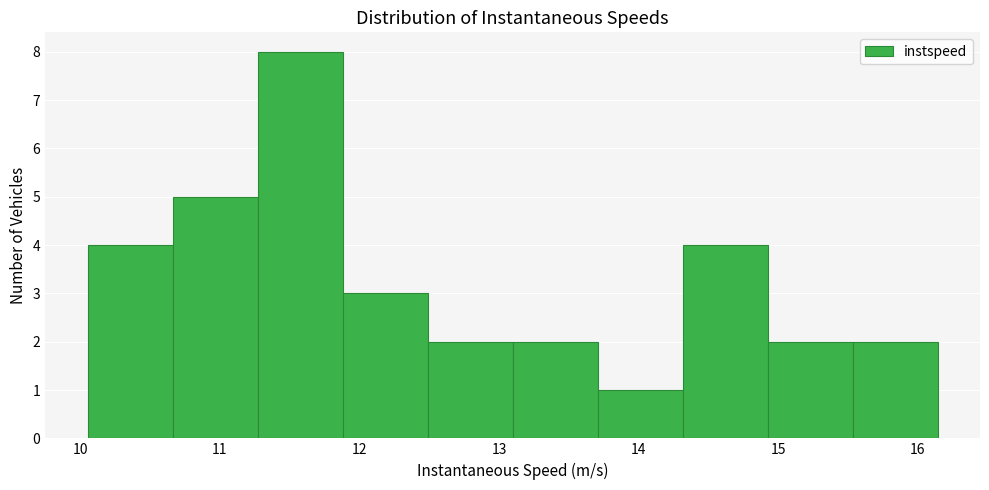

Reading left to right, list every bar in this chart as the range it spans on the x-axis followed by its height. Neither the bar edges nor the heights are printed on the chart, so give them approximately, as read against the axes.

10.1 to 10.7: 4
10.7 to 11.3: 5
11.3 to 11.9: 8
11.9 to 12.5: 3
12.5 to 13.1: 2
13.1 to 13.7: 2
13.7 to 14.3: 1
14.3 to 14.9: 4
14.9 to 15.5: 2
15.5 to 16.1: 2